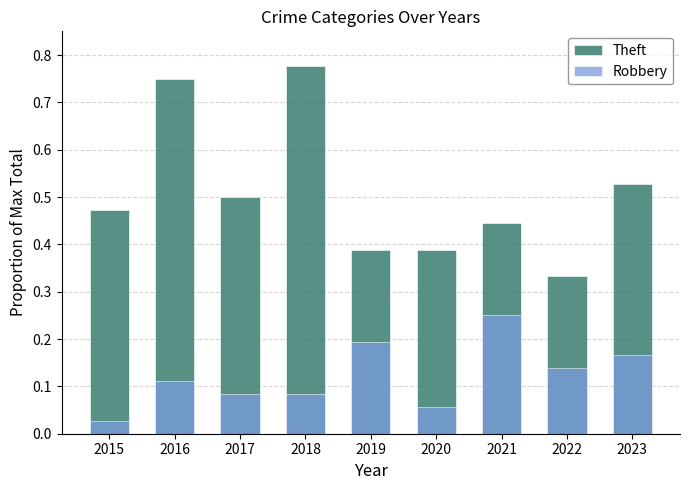

What is the total value across all series at 2023?

0.7